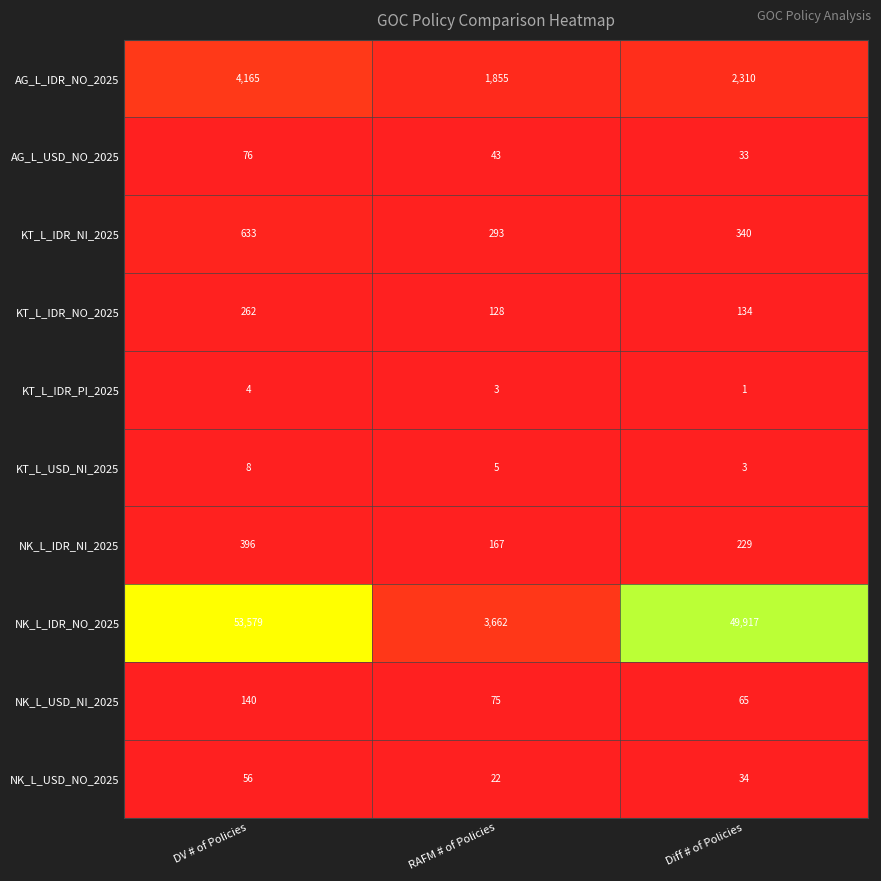

Reading left to right, what are all the values shown in this chart?

AG_L_IDR_NO_2025: DV # of Policies=4165	RAFM # of Policies=1855	Diff # of Policies=2310
AG_L_USD_NO_2025: DV # of Policies=76	RAFM # of Policies=43	Diff # of Policies=33
KT_L_IDR_NI_2025: DV # of Policies=633	RAFM # of Policies=293	Diff # of Policies=340
KT_L_IDR_NO_2025: DV # of Policies=262	RAFM # of Policies=128	Diff # of Policies=134
KT_L_IDR_PI_2025: DV # of Policies=4	RAFM # of Policies=3	Diff # of Policies=1
KT_L_USD_NI_2025: DV # of Policies=8	RAFM # of Policies=5	Diff # of Policies=3
NK_L_IDR_NI_2025: DV # of Policies=396	RAFM # of Policies=167	Diff # of Policies=229
NK_L_IDR_NO_2025: DV # of Policies=53579	RAFM # of Policies=3662	Diff # of Policies=49917
NK_L_USD_NI_2025: DV # of Policies=140	RAFM # of Policies=75	Diff # of Policies=65
NK_L_USD_NO_2025: DV # of Policies=56	RAFM # of Policies=22	Diff # of Policies=34